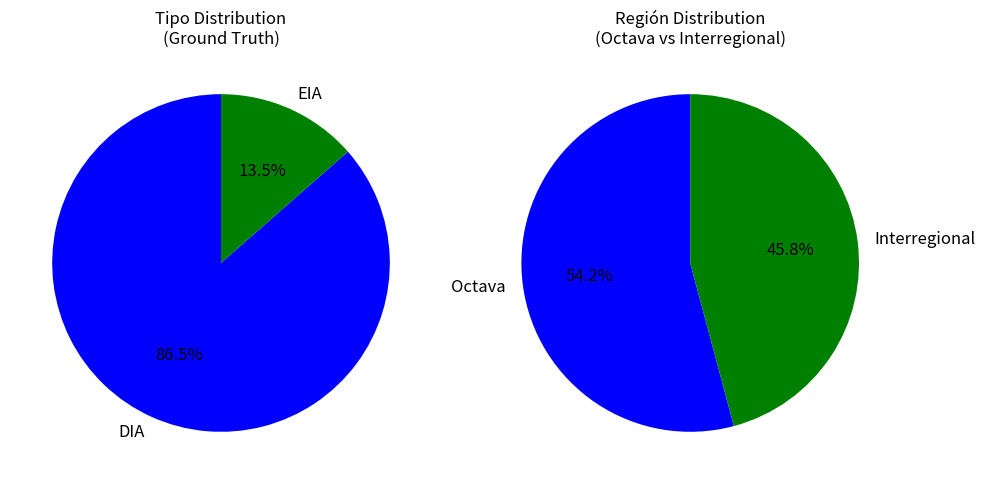

Is it true that EIA is 28% of the pie?

False